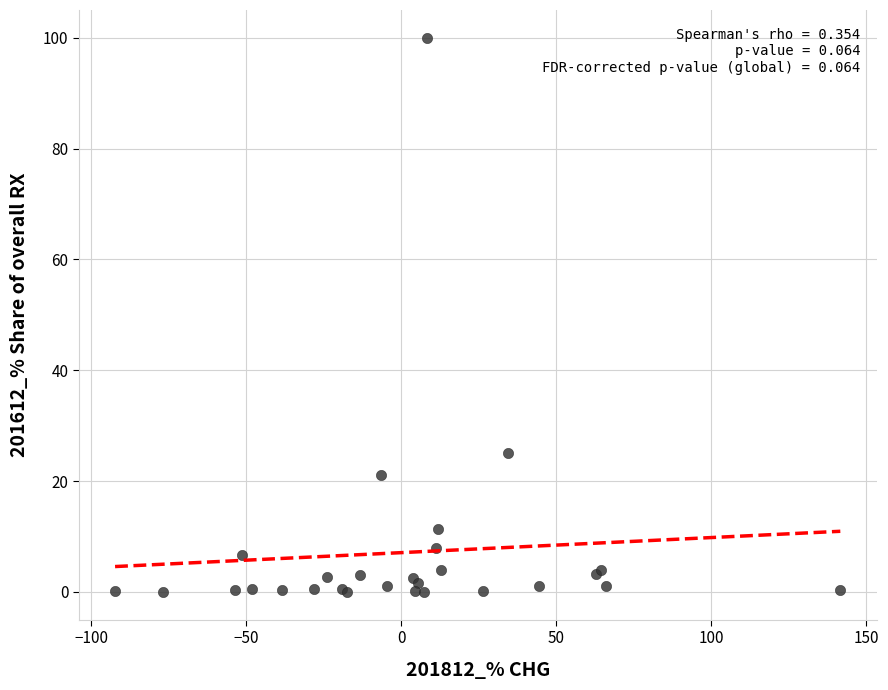

What Y value in the scatter plot is closest to 50?

25.1